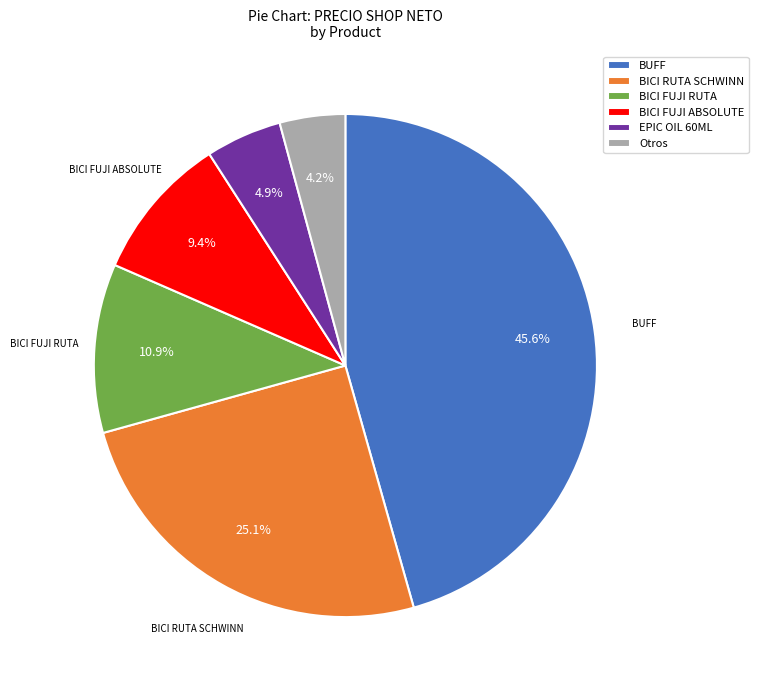

Which has a higher value, EPIC OIL 60ML or BICI FUJI ABSOLUTE?

BICI FUJI ABSOLUTE